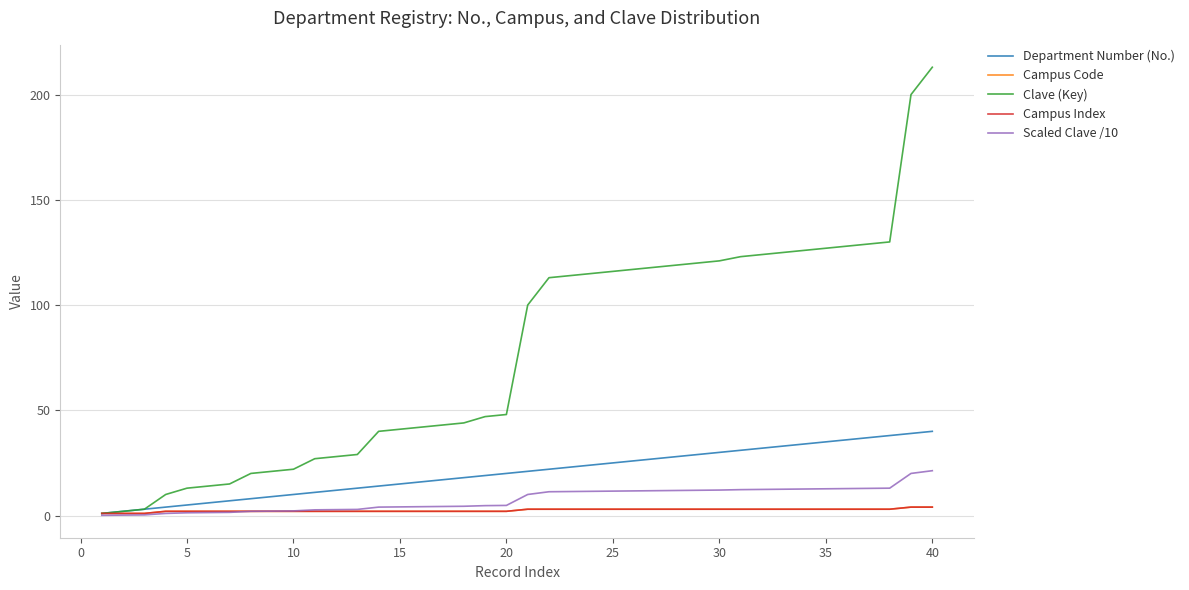

True or false: Scaled Clave /10 and Campus Code intersect in this chart.

False